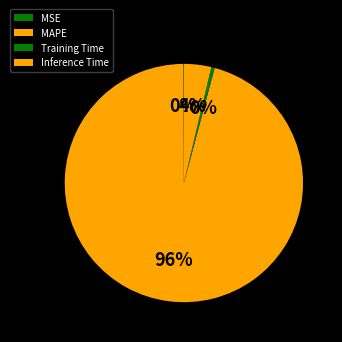

To the nearest percent, what is the combined percentage of MAPE and Training Time?

96%